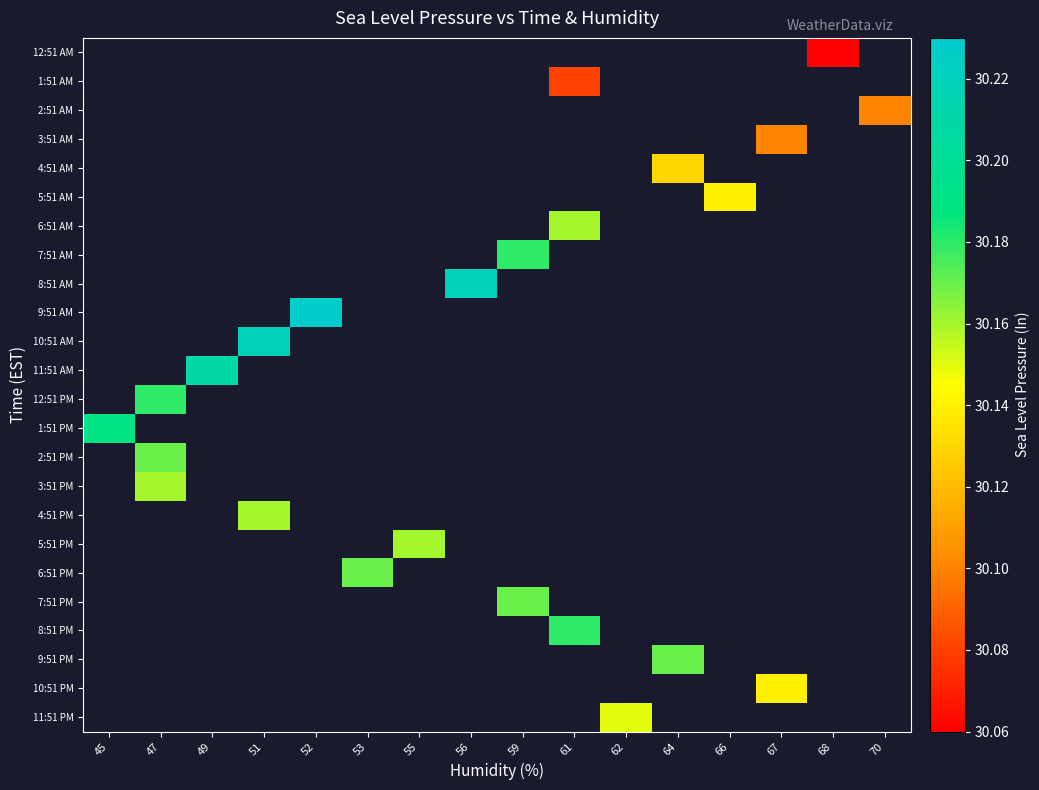

Which series has the largest range (max minus min)?

1:51 PM